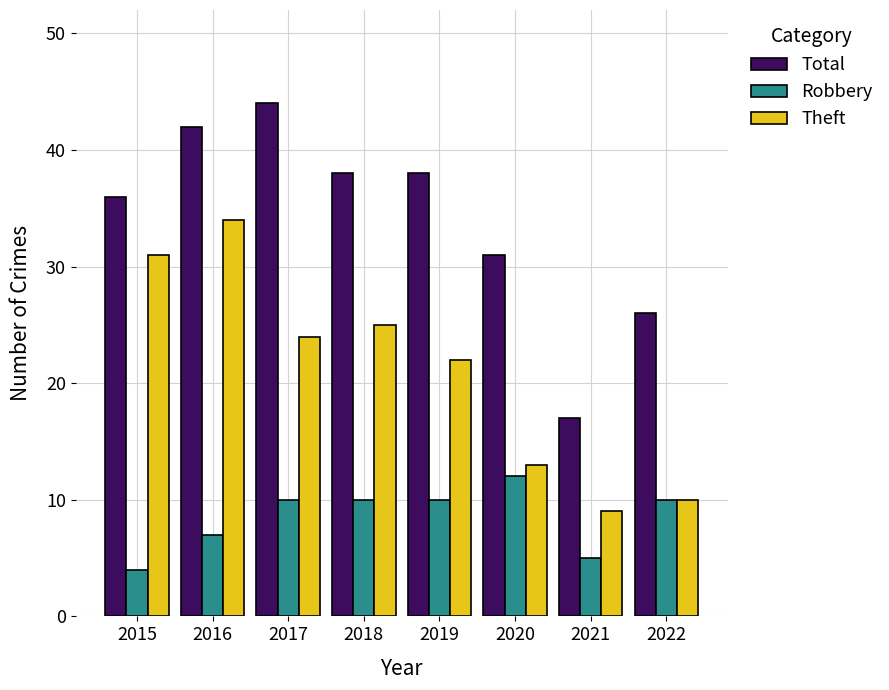

The Robbery series shows 10 at 2019. True or false?

True